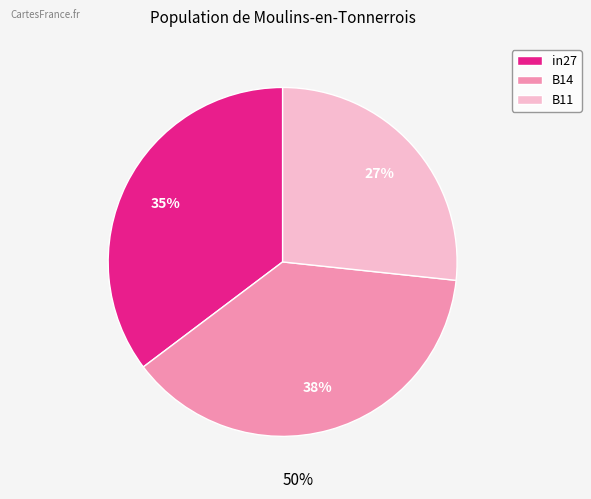

Is it true that B14 is 53% of the pie?

False